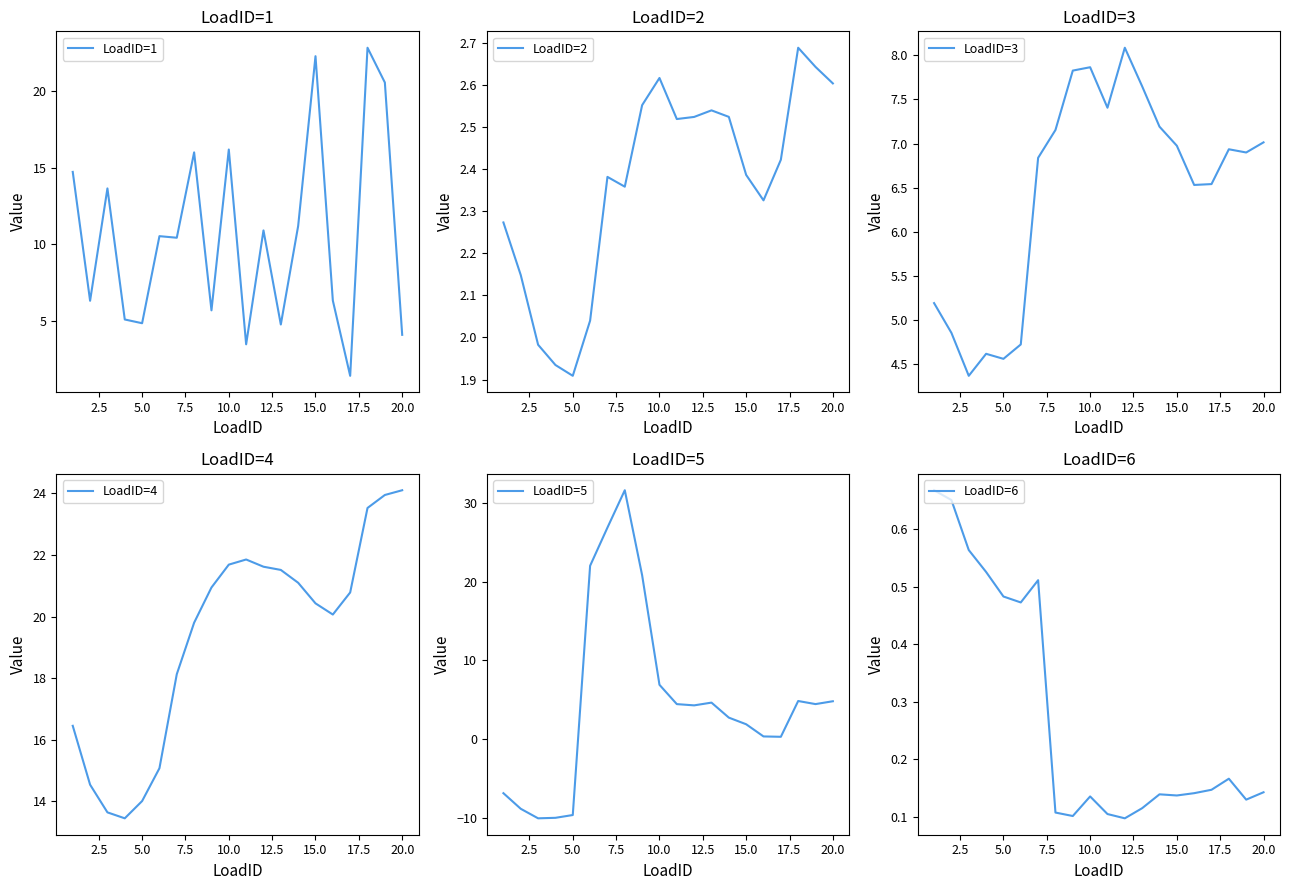

True or false: LoadID=2 and LoadID=6 intersect in this chart.

False